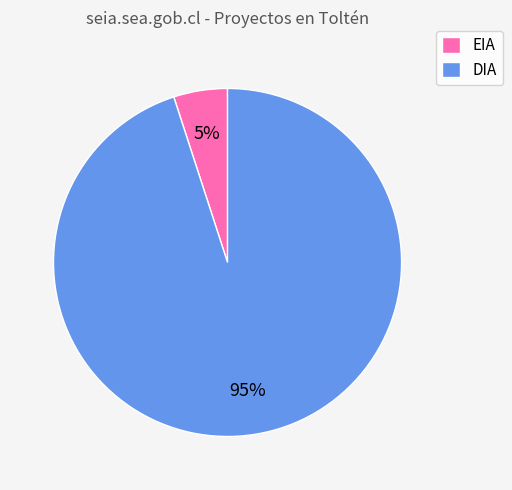

How many slices are in this pie chart?

2